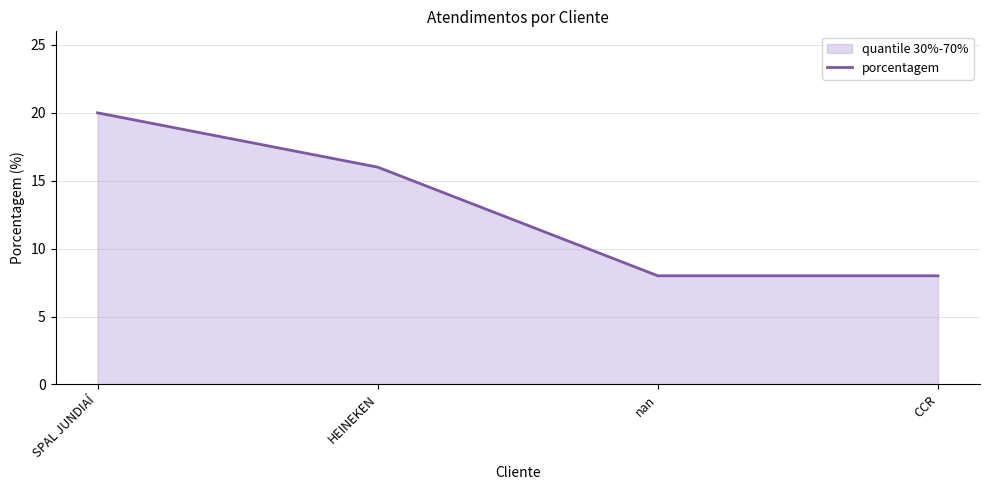

Is it true that the value at nan is 4?

False